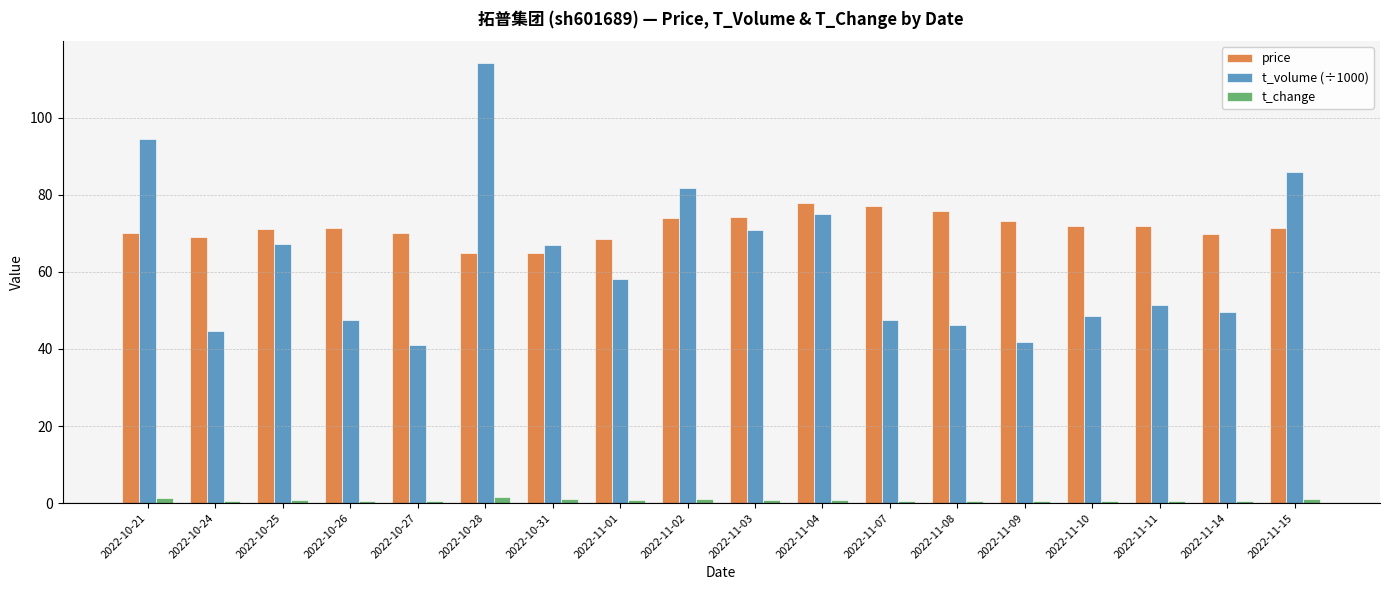

Is the value of price at 2022-11-15 greater than the value of t_change at 2022-11-07?

Yes